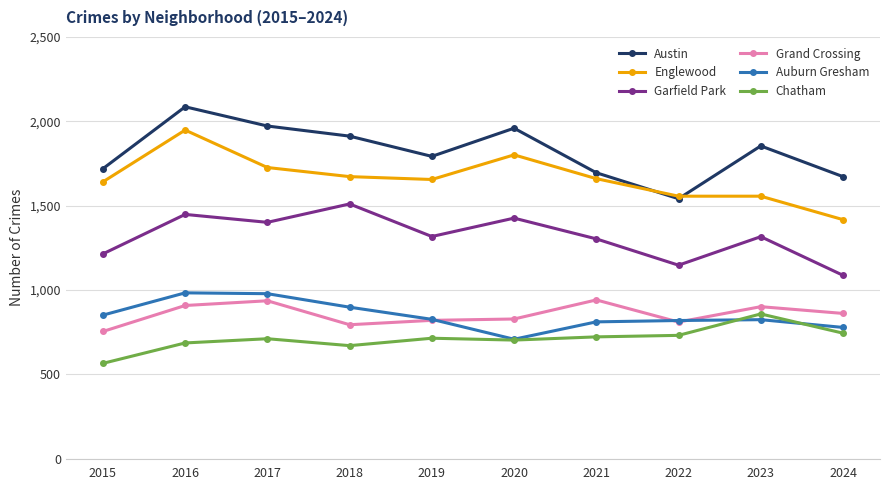

What is the spread (max minus min) of values at 2017?

1261